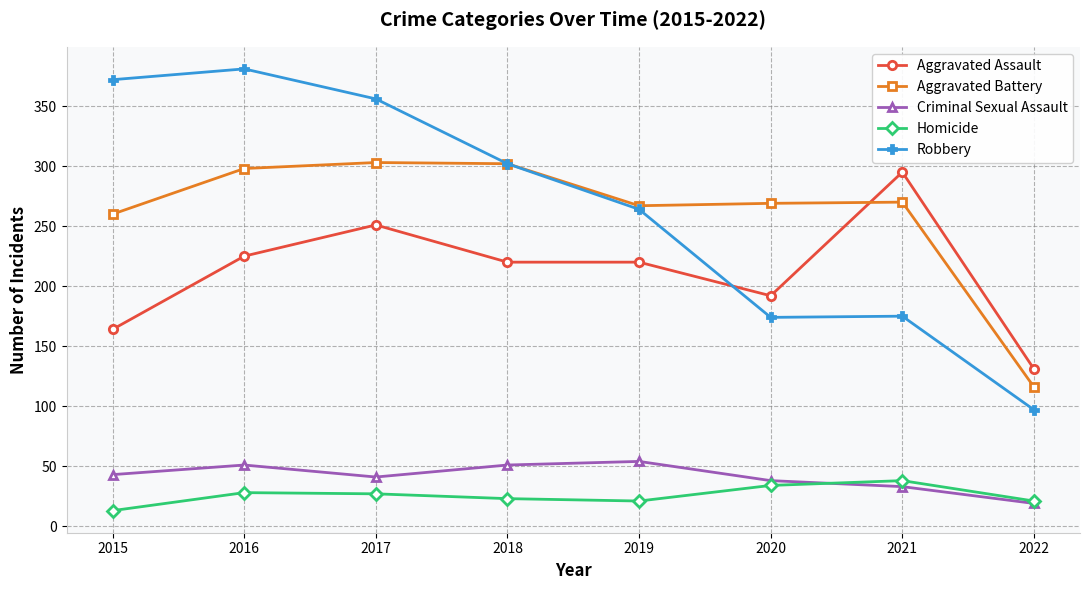

Is the value of Aggravated Battery at 2017 greater than the value of Robbery at 2016?

No